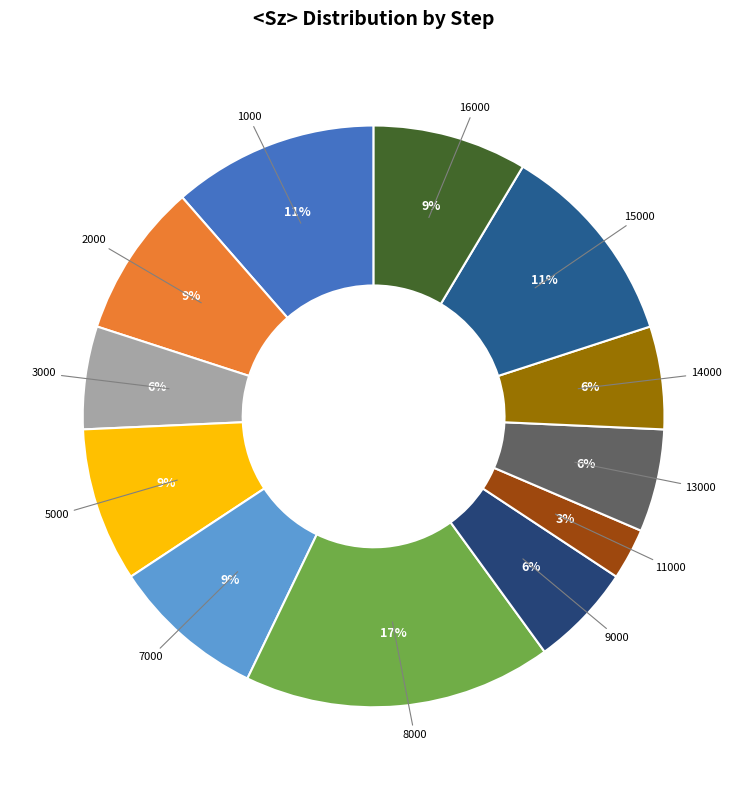

To the nearest percent, what is the difference between the largest and smallest slice percentages?

14%